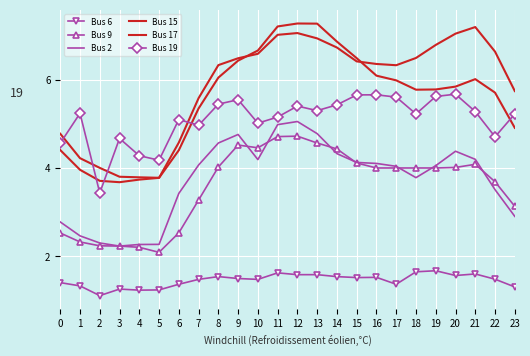

At how many categories does at least one series exceed 1?

24